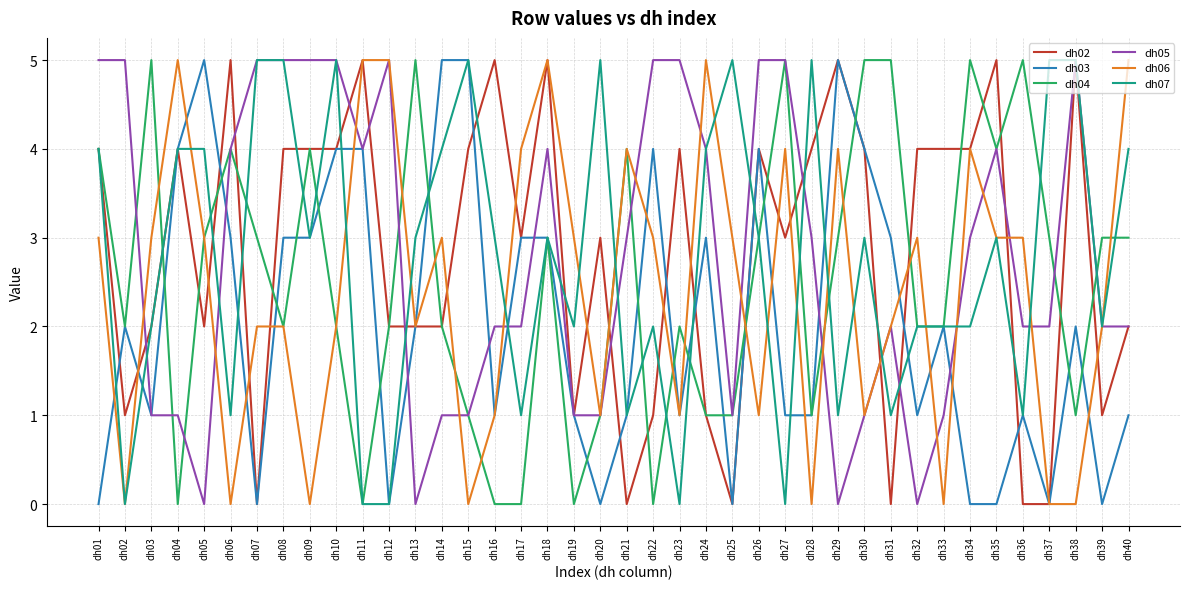

Is it true that dh06 equals 5 at dh05?

False